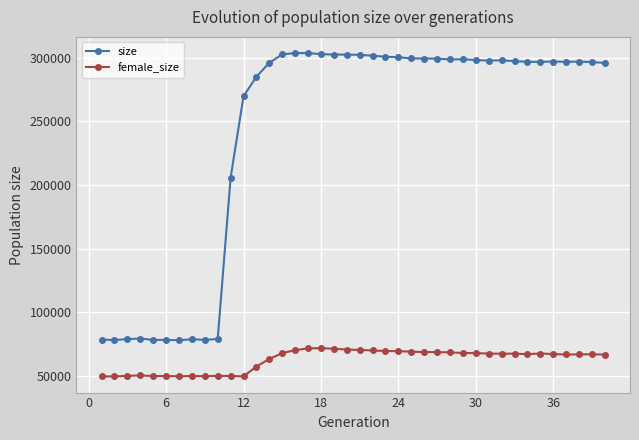

What is the minimum value for size?

77987